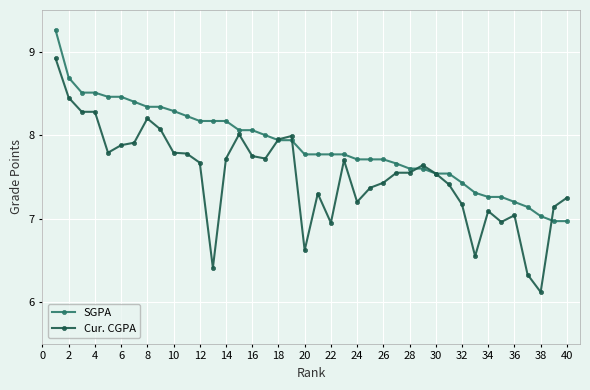

List the series in order of their peak value, highest first.

SGPA, Cur. CGPA